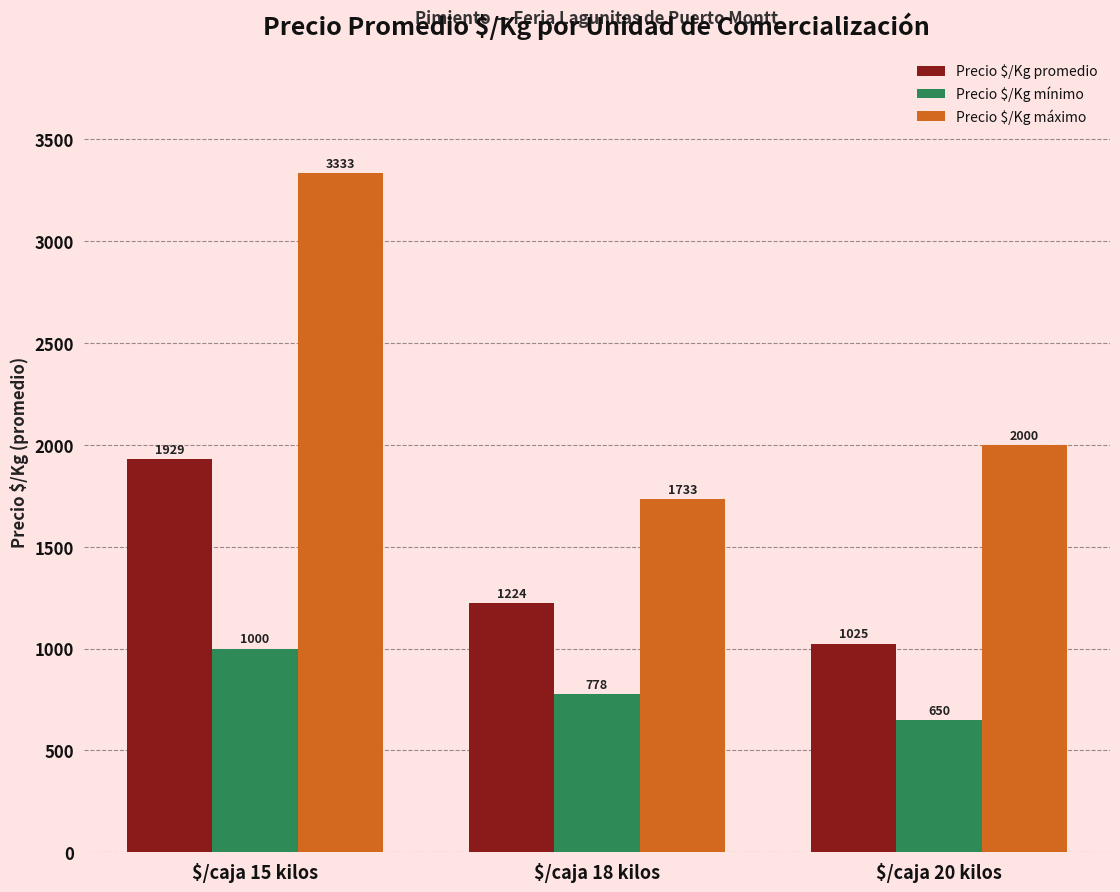

Is the value of Precio $/Kg promedio at $/caja 18 kilos greater than the value of Precio $/Kg máximo at $/caja 15 kilos?

No